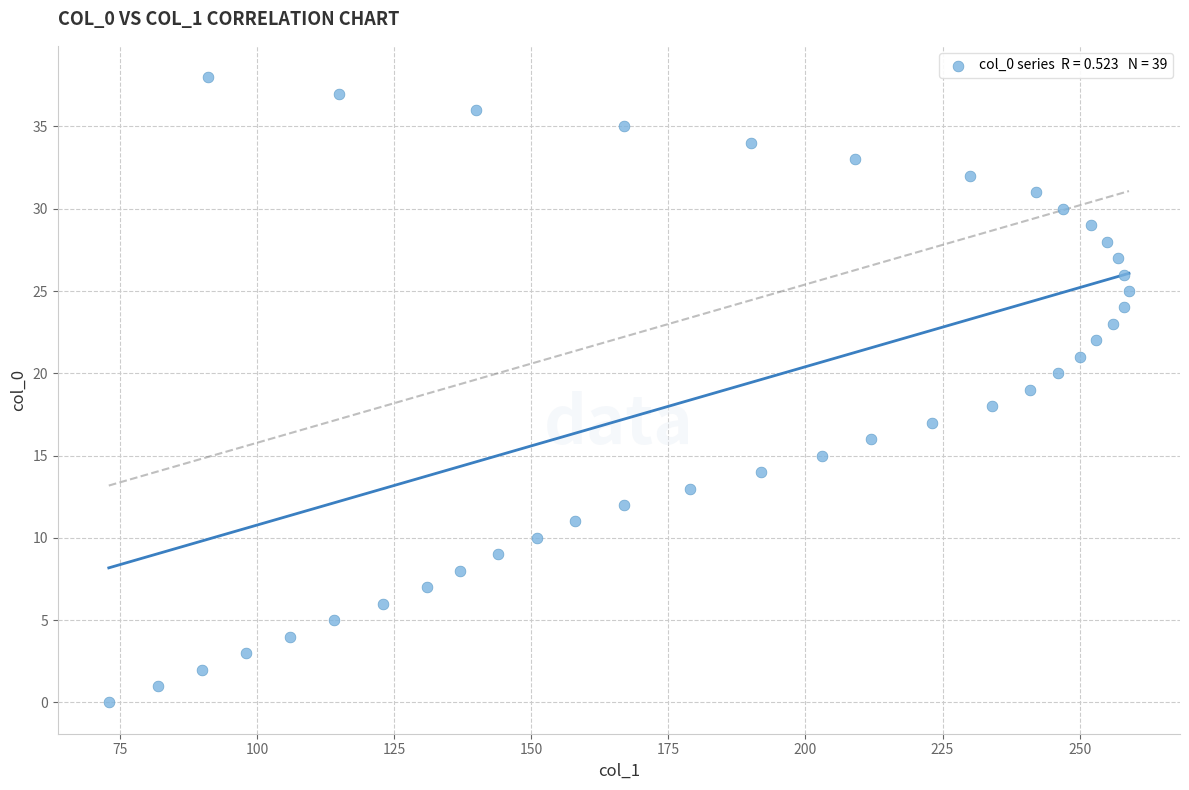

What is the range of Y values (max minus min)?

38